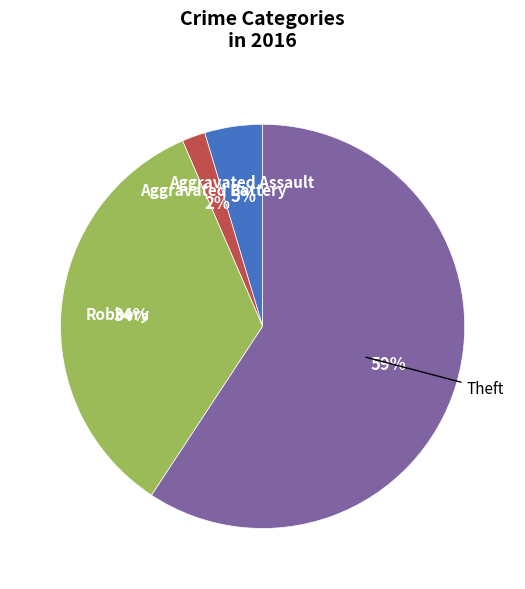

Between Theft and Aggravated Battery, which is larger?

Theft